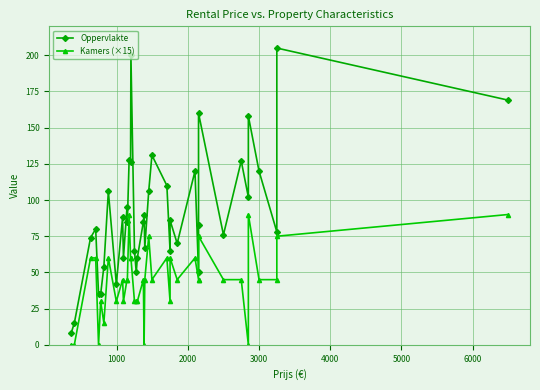

What is the value of the Kamers (×15) point at the 24th from the left?

45